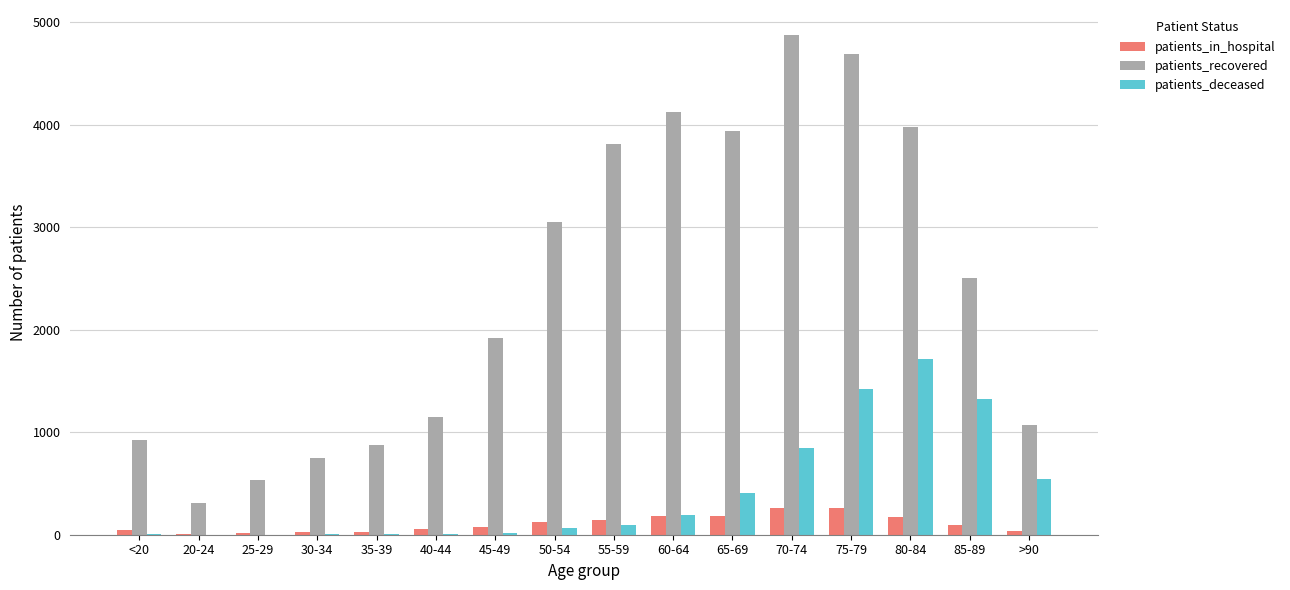

What is the greatest value displayed?

4876